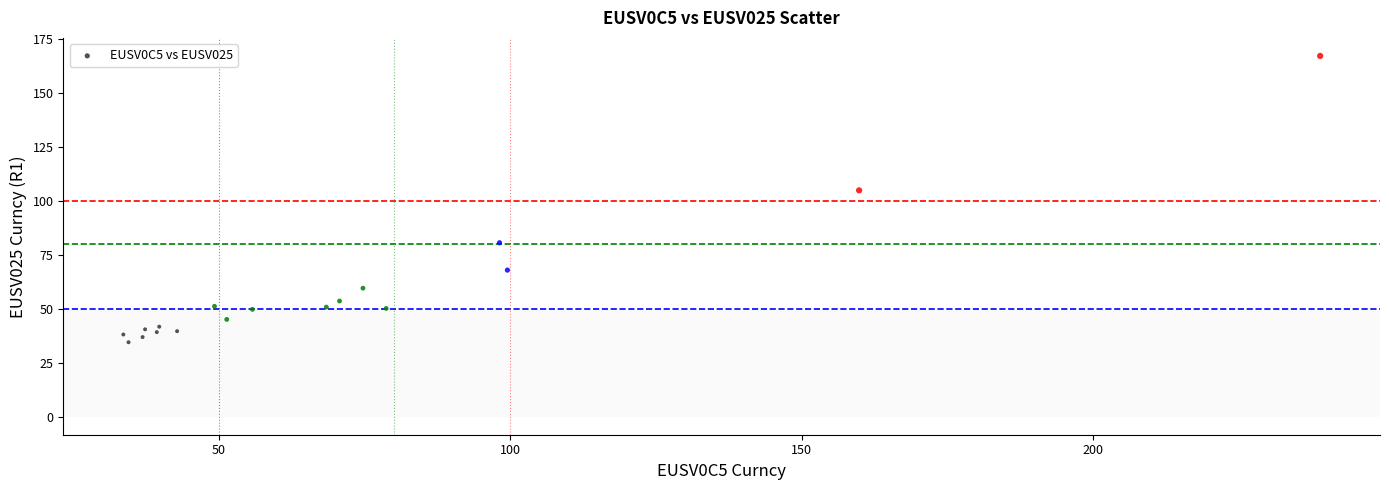

What Y value in the scatter plot is closest to 100?

104.9